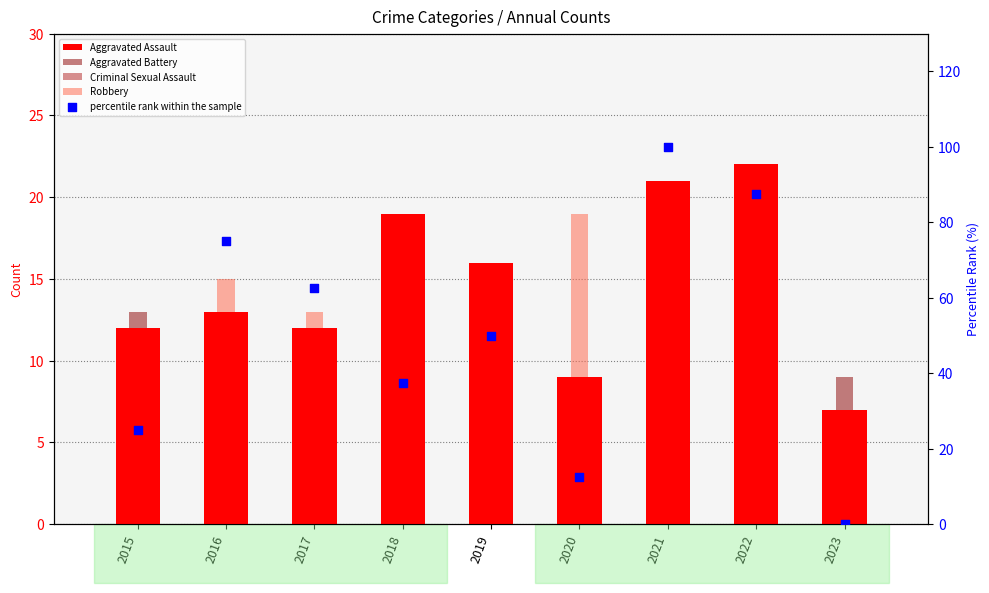

Which series reaches the maximum Y coordinate?

percentile rank within the sample